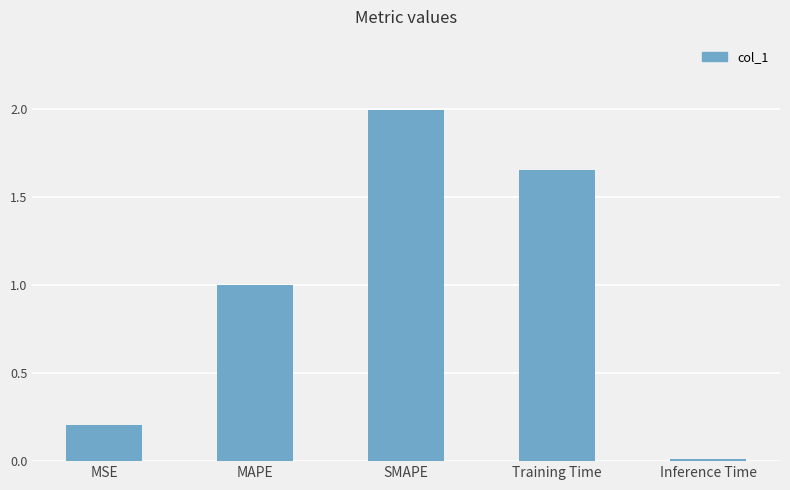

At which label is the value closest to 1?

MAPE